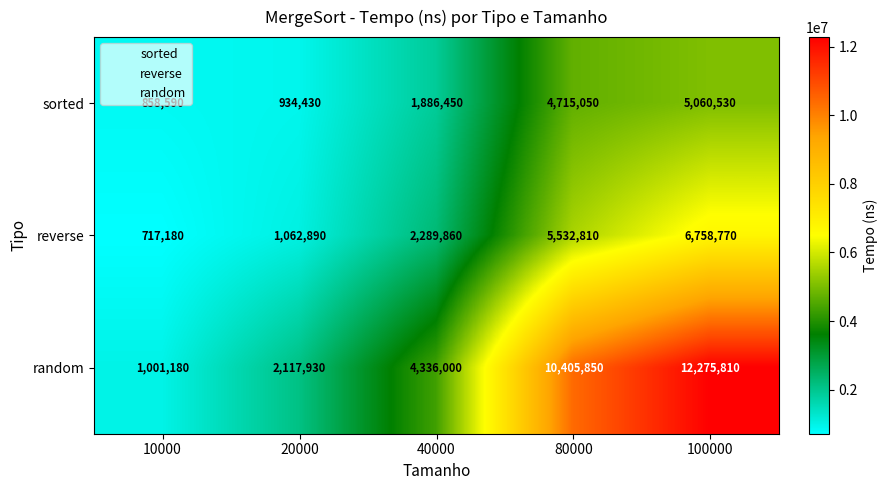

What is the difference between the maximum and minimum values in the sorted series?

4201940